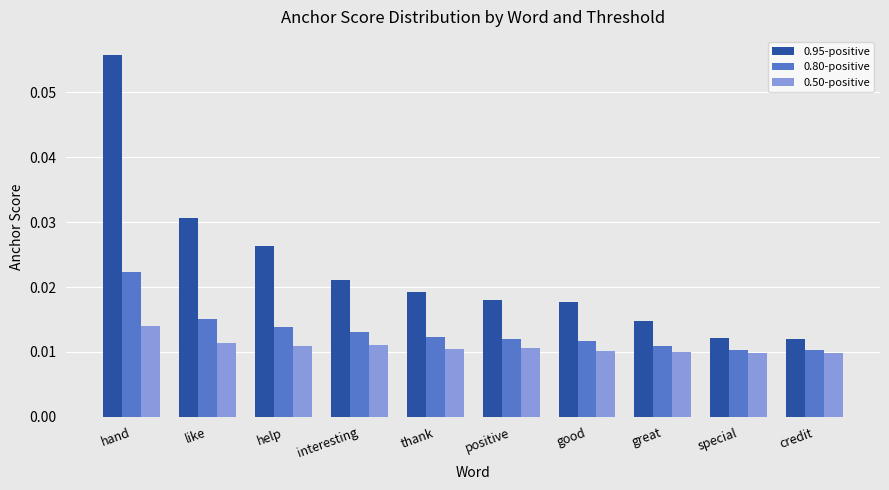

At how many categories does at least one series exceed 0?

10